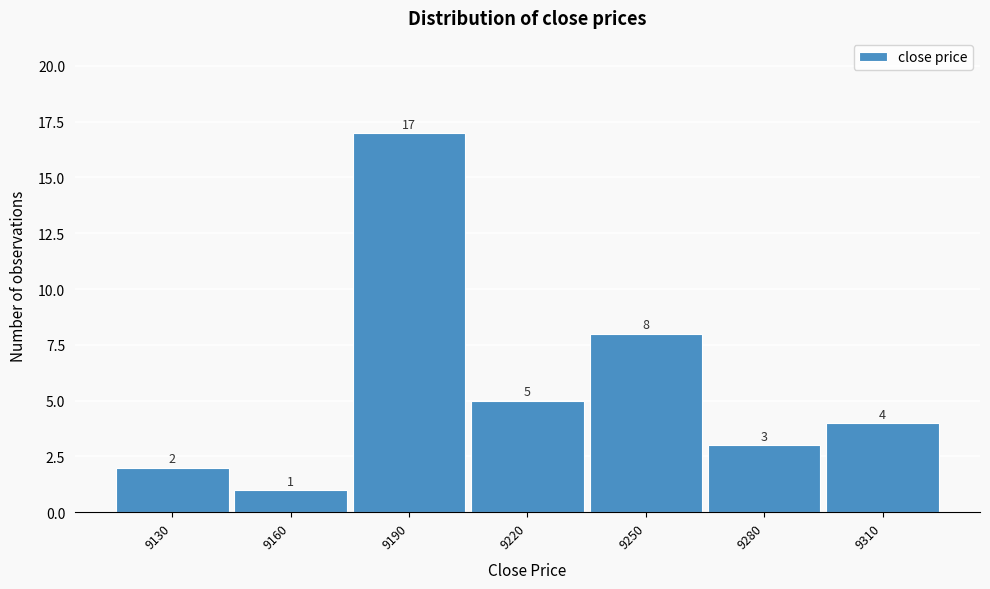

Reading left to right, what are all the values shown in this chart?

2	1	17	5	8	3	4